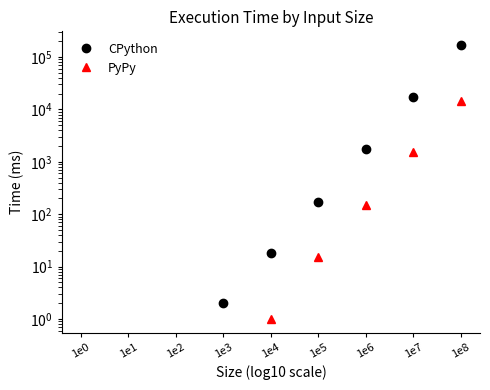

What is the value of the CPython point at the 9th from the left?

169602